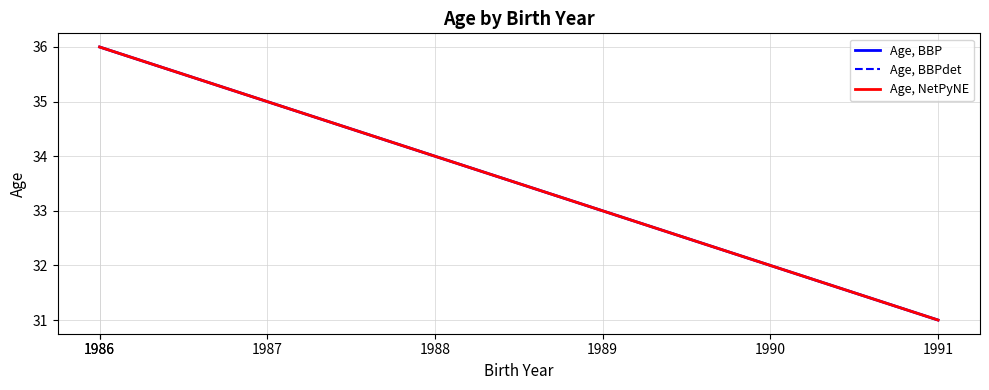

At which label does Age, BBPdet first exceed 34?

1987